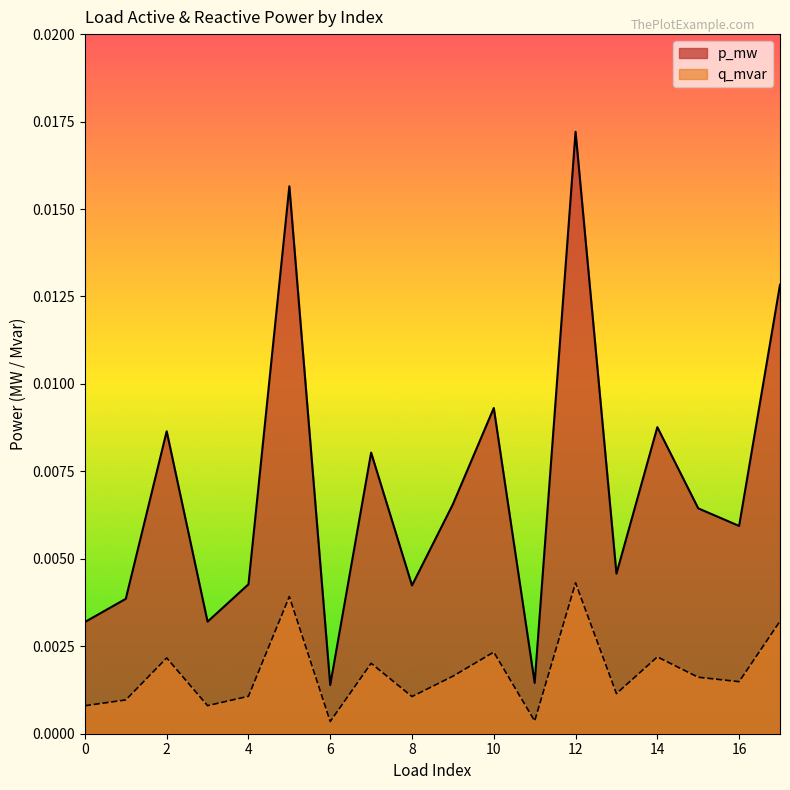

Which category has the highest value in the q_mvar series?

12